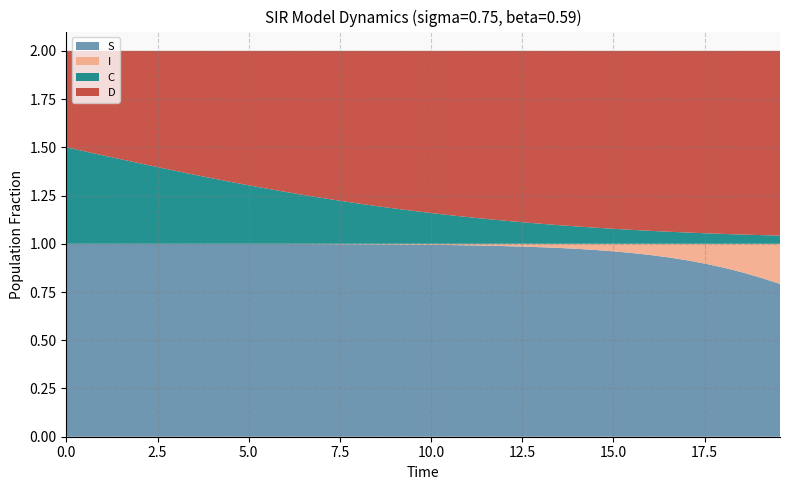

Reading left to right, list all the values displayed in this chart.

S: 1.0	1.0	1.0	1.0	1.0	1.0	1.0	1.0	1.0	1.0	1.0	1.0	1.0	1.0	1.0	1.0	1.0	1.0	1.0	1.0	1.0	1.0	1.0	1.0	1.0	1.0	1.0	1.0	1.0	1.0	1.0	1.0	0.9	0.9	0.9	0.9	0.9	0.9	0.8	0.8
I: 0.0	0.0	0.0	0.0	0.0	0.0	0.0	0.0	0.0	0.0	0.0	0.0	0.0	0.0	0.0	0.0	0.0	0.0	0.0	0.0	0.0	0.0	0.0	0.0	0.0	0.0	0.0	0.0	0.0	0.0	0.0	0.0	0.1	0.1	0.1	0.1	0.1	0.1	0.2	0.2
C: 0.5	0.5	0.5	0.4	0.4	0.4	0.4	0.4	0.3	0.3	0.3	0.3	0.3	0.3	0.2	0.2	0.2	0.2	0.2	0.2	0.2	0.1	0.1	0.1	0.1	0.1	0.1	0.1	0.1	0.1	0.1	0.1	0.1	0.1	0.1	0.1	0.1	0.0	0.0	0.0
D: 0.5	0.5	0.5	0.6	0.6	0.6	0.6	0.6	0.7	0.7	0.7	0.7	0.7	0.7	0.8	0.8	0.8	0.8	0.8	0.8	0.8	0.9	0.9	0.9	0.9	0.9	0.9	0.9	0.9	0.9	0.9	0.9	0.9	0.9	0.9	0.9	0.9	1.0	1.0	1.0